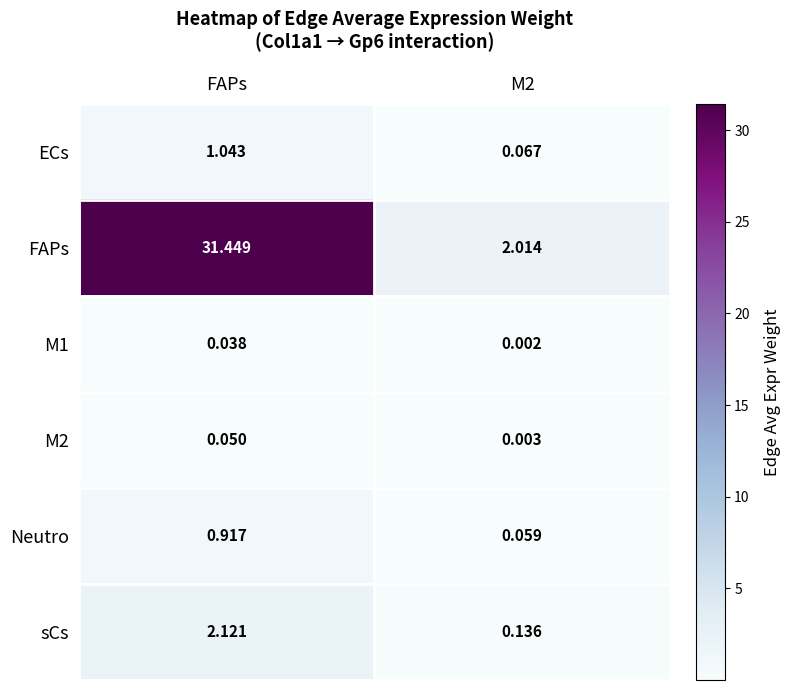

At which label does sCs reach its peak?

FAPs